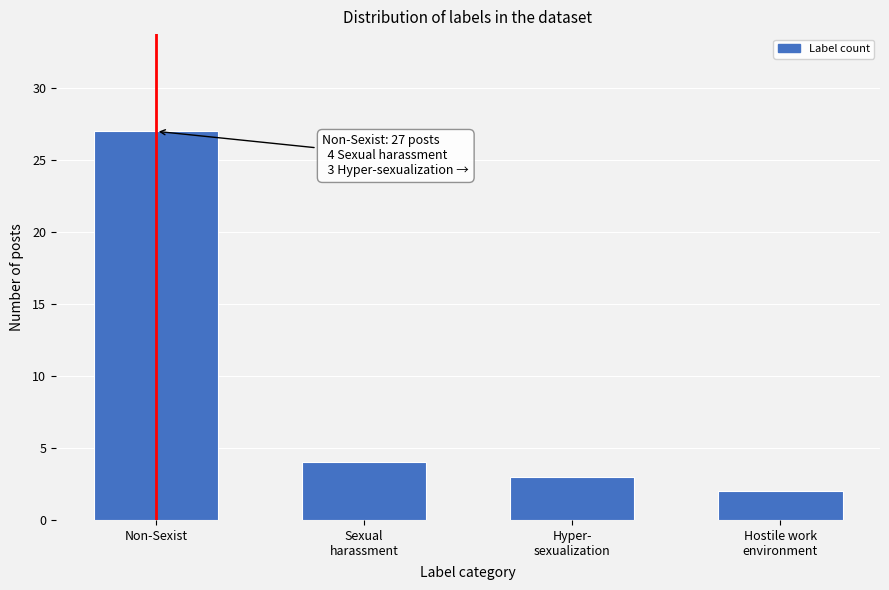

Reading left to right, list all the values displayed in this chart.

27	4	3	2